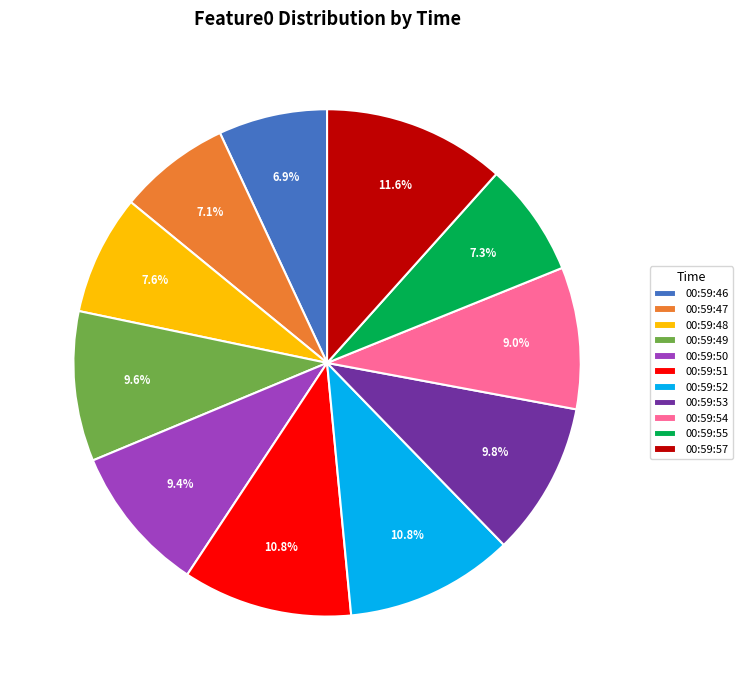

How many segments does this pie chart have?

11